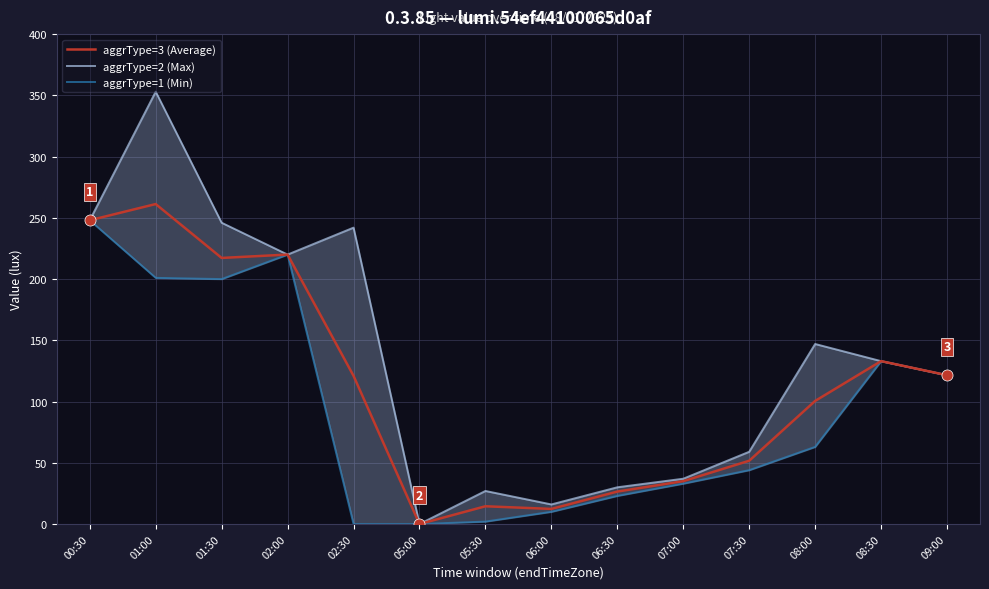

True or false: aggrType=3 (Average) has a value of 35.0 at 07:00.

True